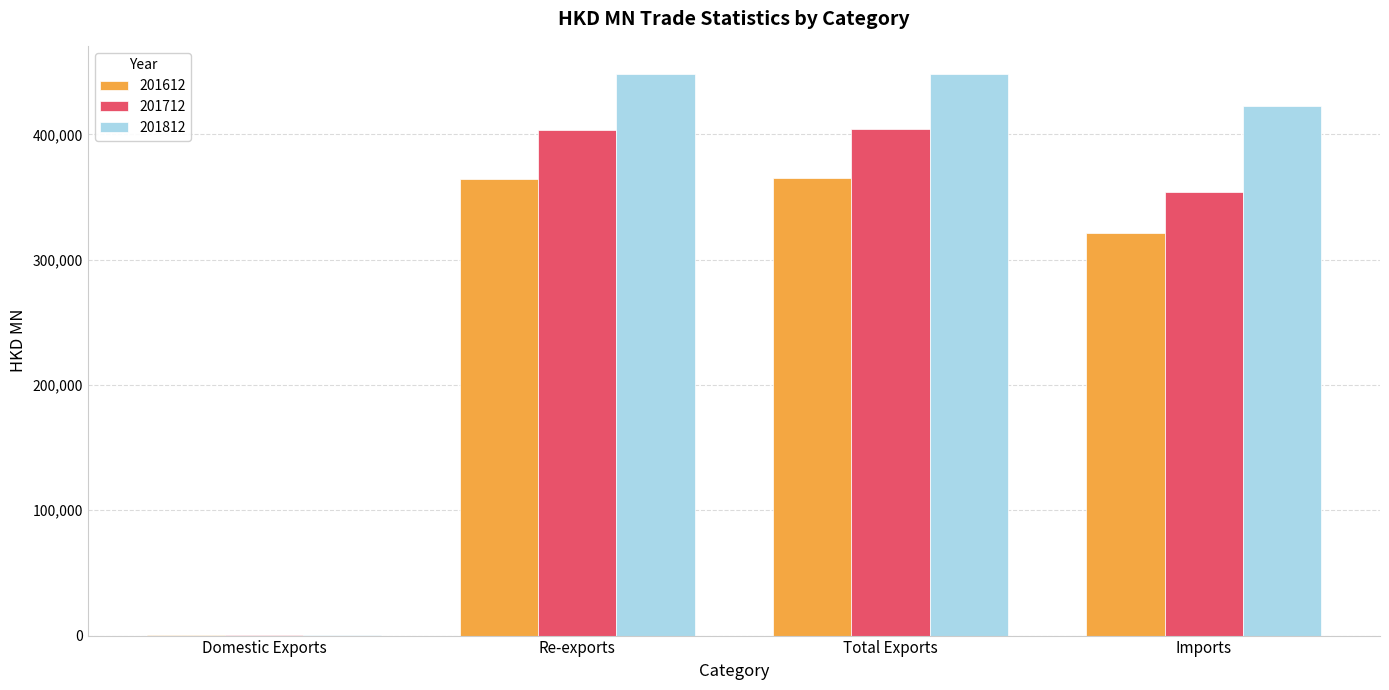

Which series has the widest spread of values?

201812